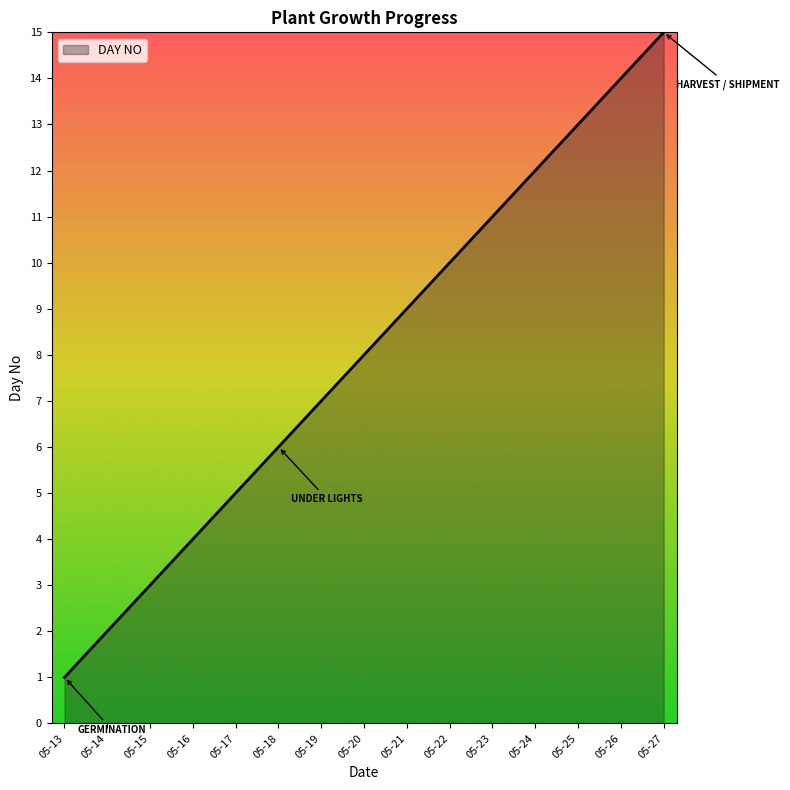

The value at 05-19 is 12. True or false?

False